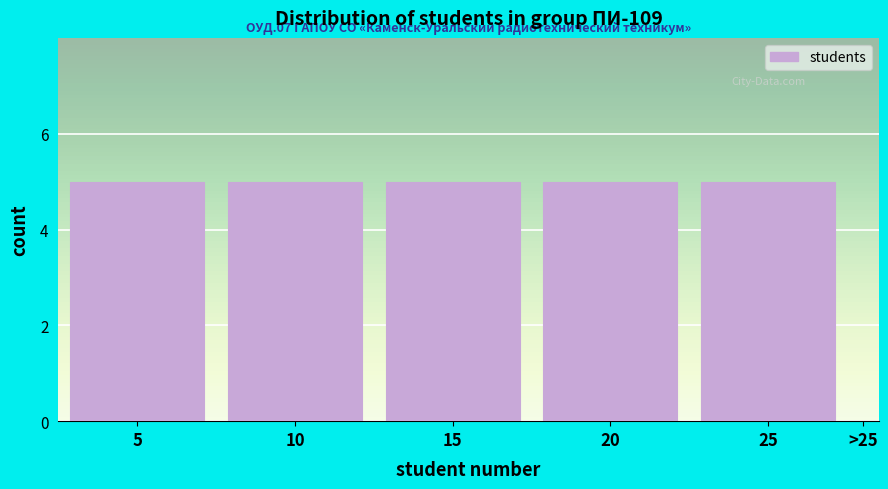

Reading left to right, transcribe all the data shown in this chart.

5=5	10=5	15=5	20=5	25=5	>25=0